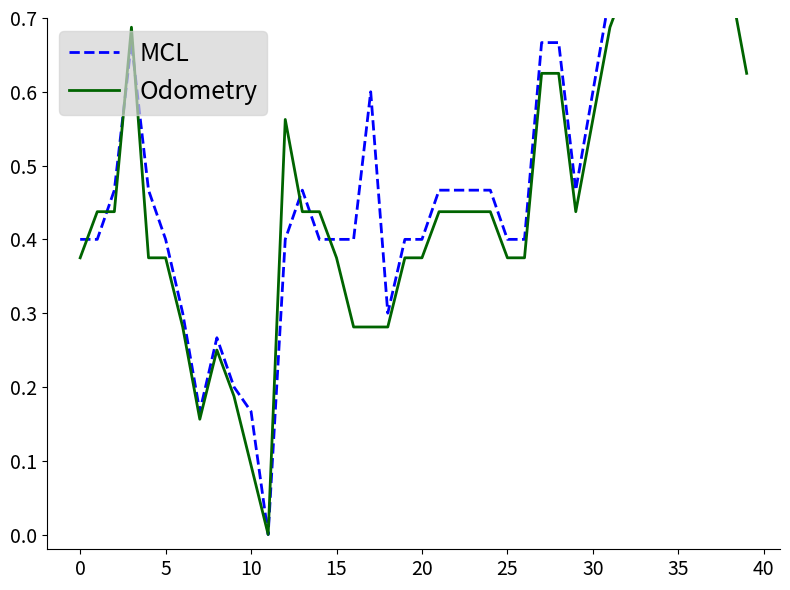

What is the value of the MCL point at the 5th from the left?

0.5